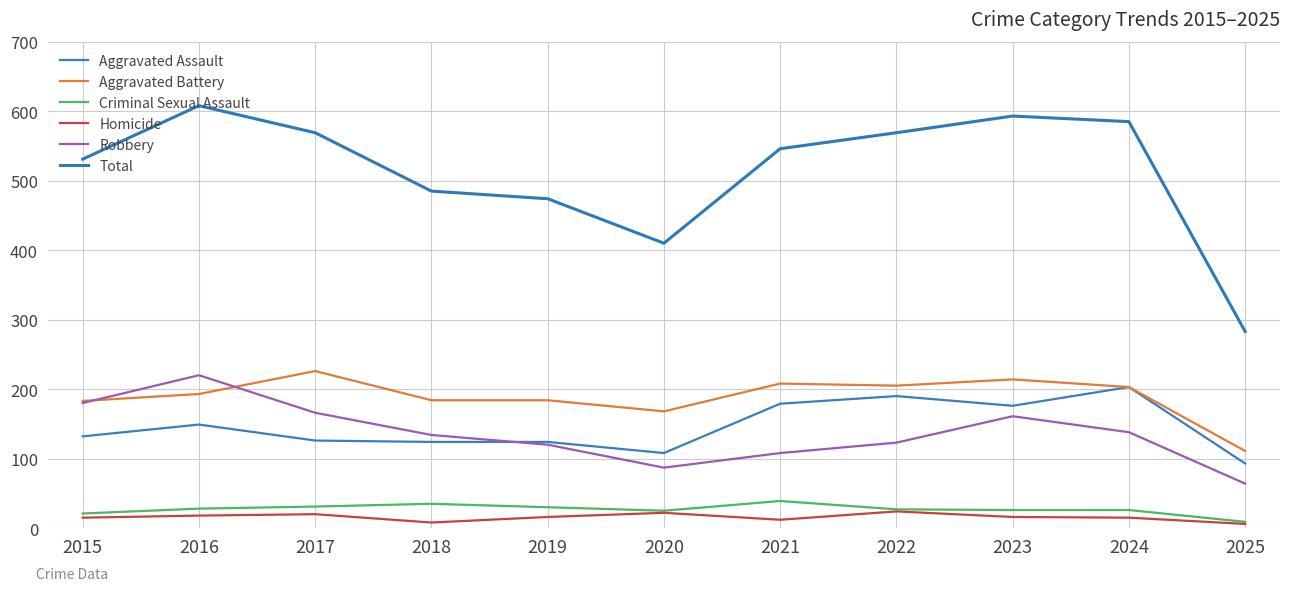

What is the smallest value displayed?

6